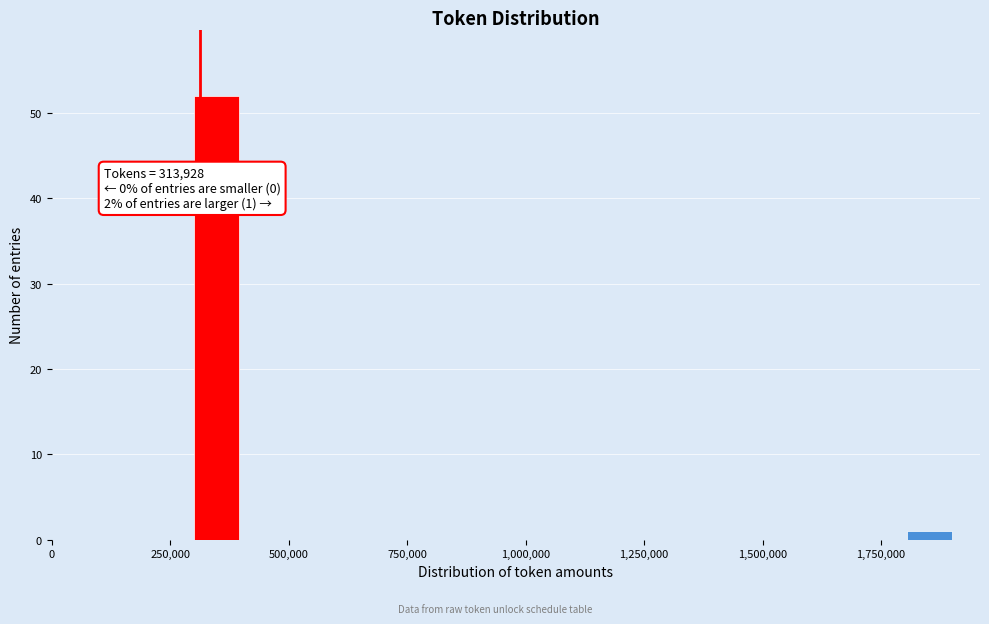

Around what value on the x-axis is the tallest bar? Give the approximate position of its centre, as read against the axis.

350000